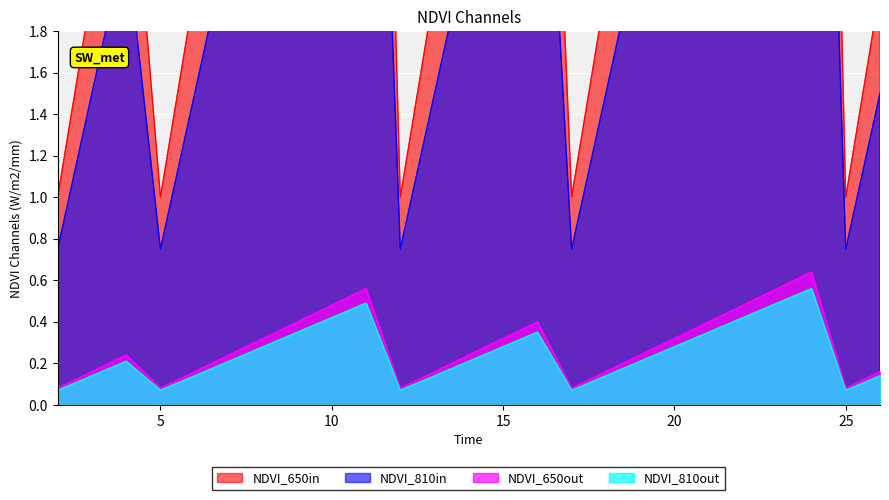

List the labels in order of value, smallest first.

2, 5, 12, 17, 25, 3, 6, 13, 18, 26, 4, 7, 14, 19, 8, 15, 20, 9, 16, 21, 10, 22, 11, 23, 24